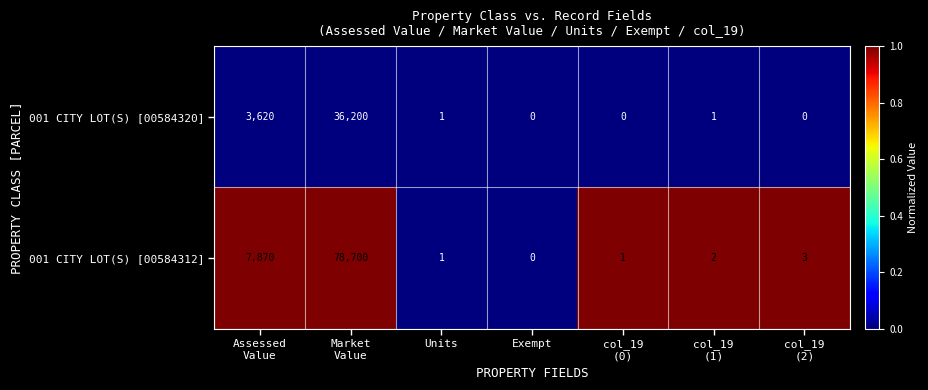

List the series in order of their overall mean, highest first.

001 CITY LOT(S) [00584312], 001 CITY LOT(S) [00584320]